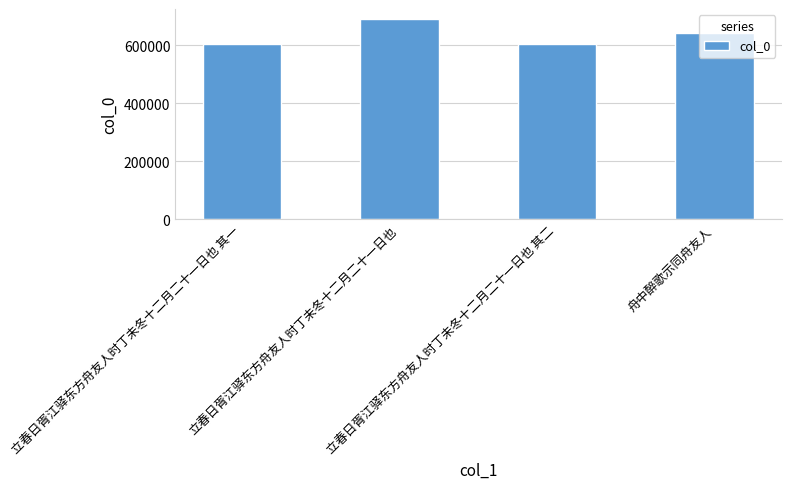

What is the value of the 2nd bar from the left?

690450